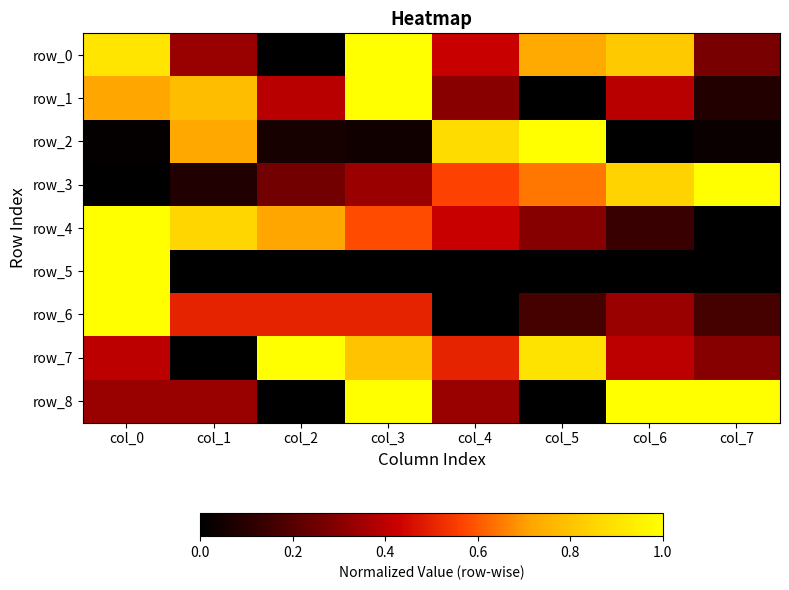

At which label is row_6 closest to 0?

col_4